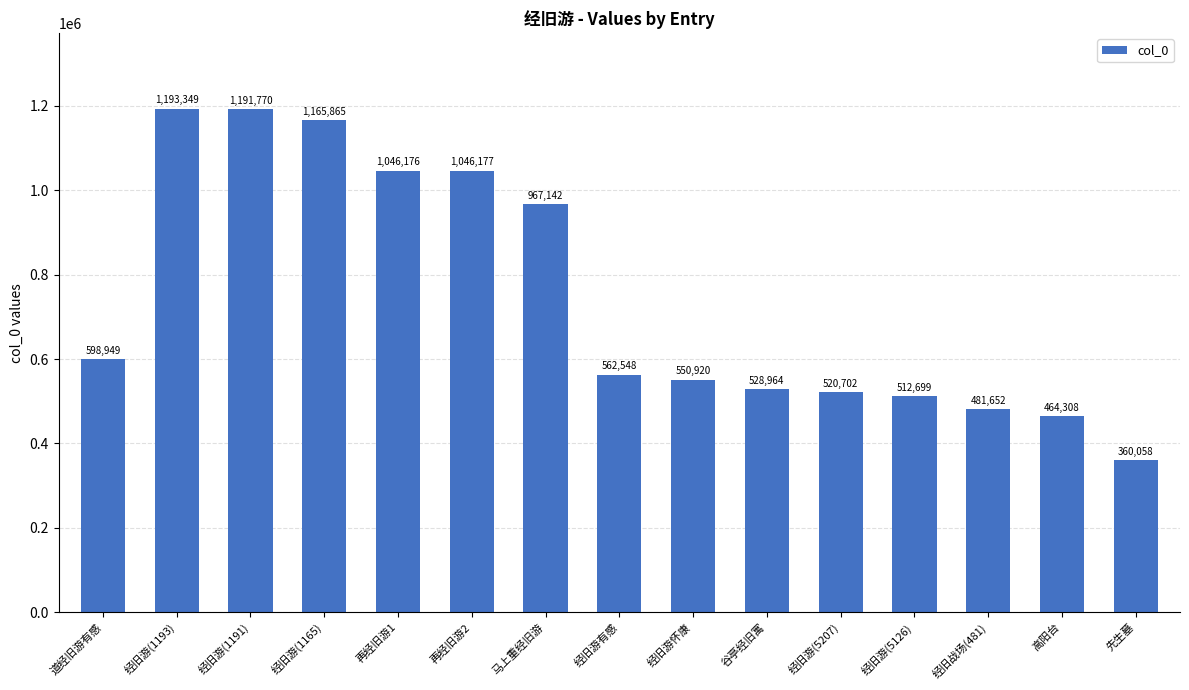

Which has a higher value, 经旧游怀康 or 谷亭经旧寓?

经旧游怀康